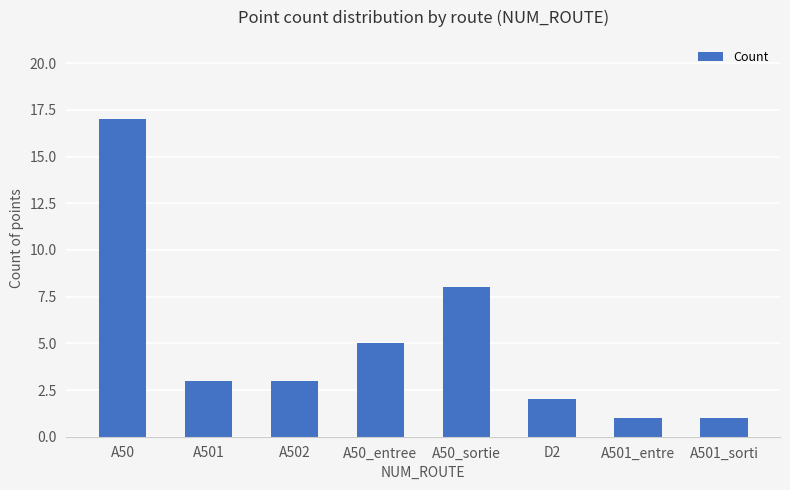

What is the change in value from A502 to A50_entree?

+2